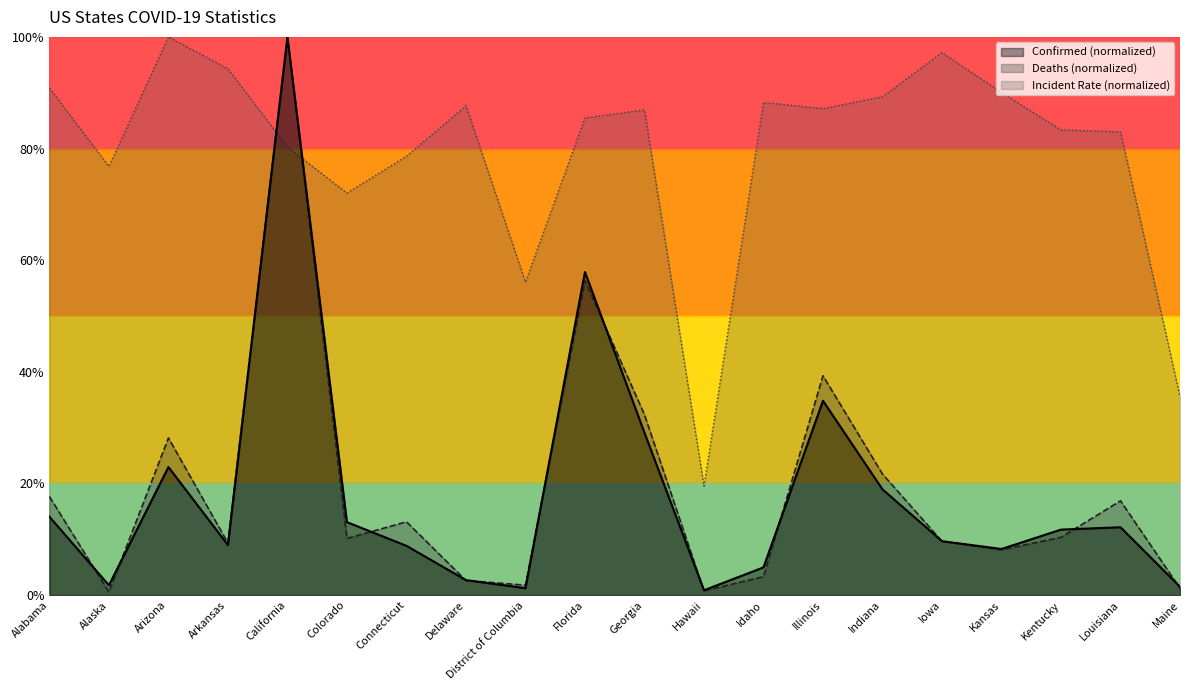

True or false: Deaths and Incident_Rate cross at least once.

True